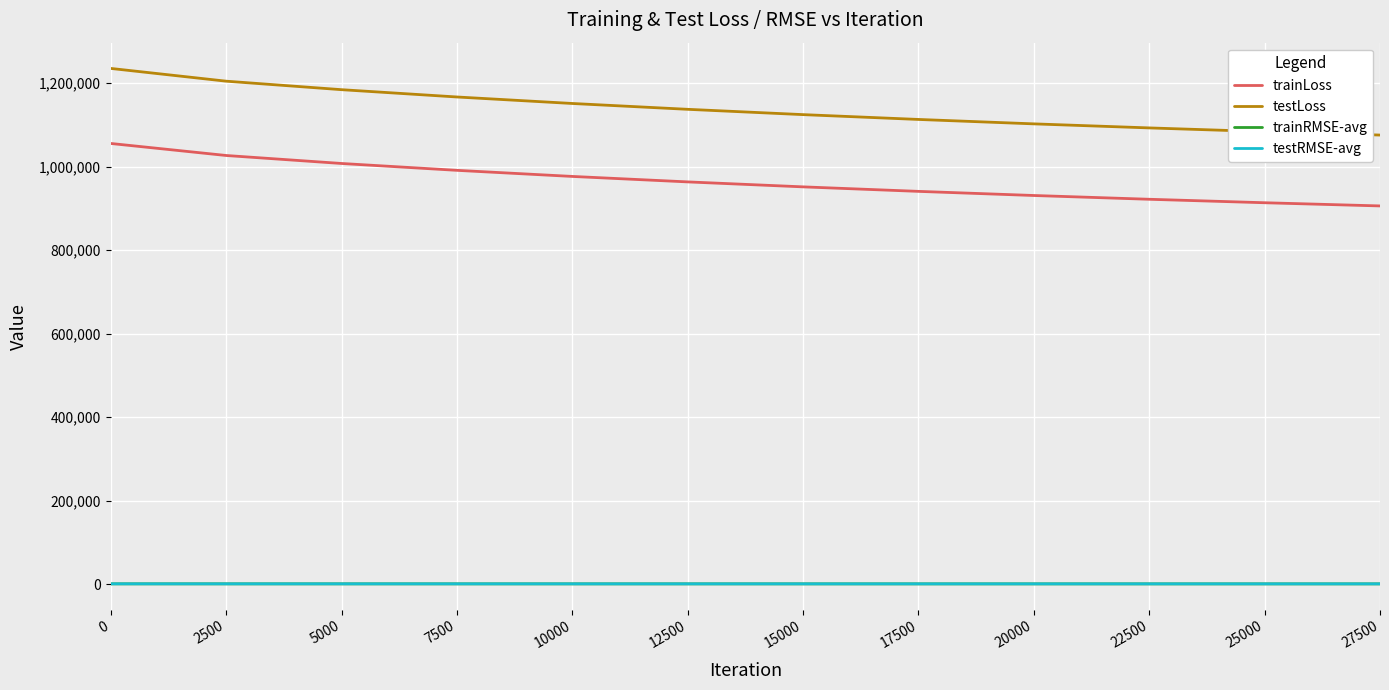

How many values in the trainLoss series exceed 963278?

6